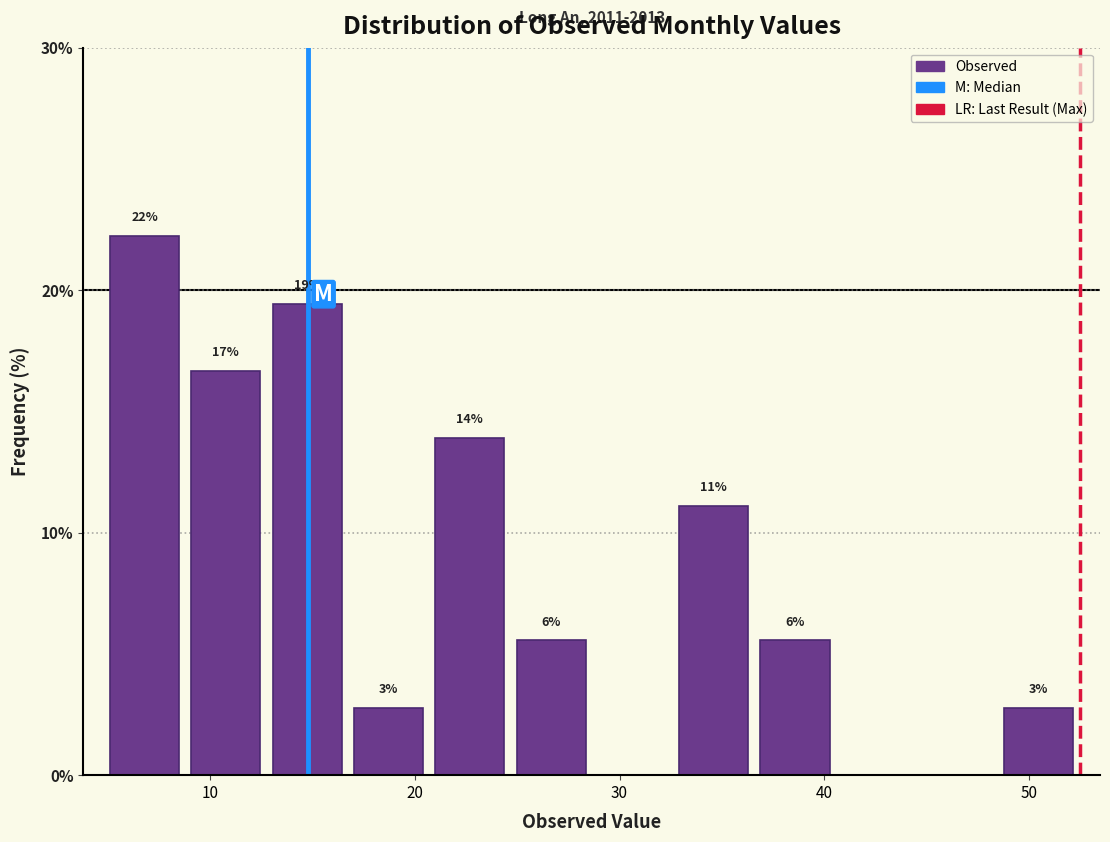

Read against the x-axis, roughly where is the centre of the tallest bar?

7